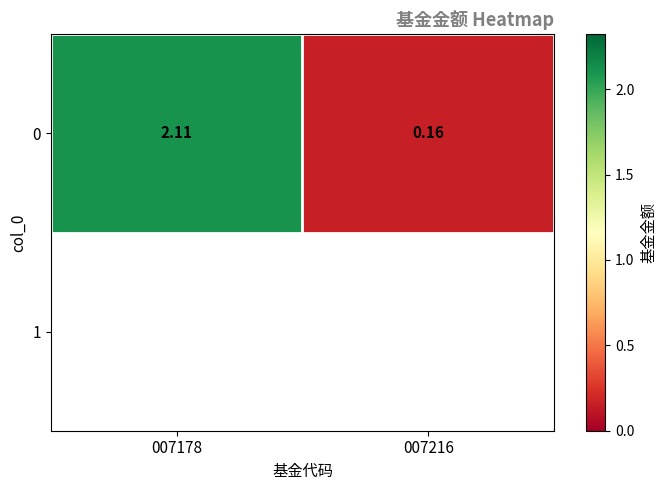

Rank the categories by value from highest to lowest.

007178, 007216